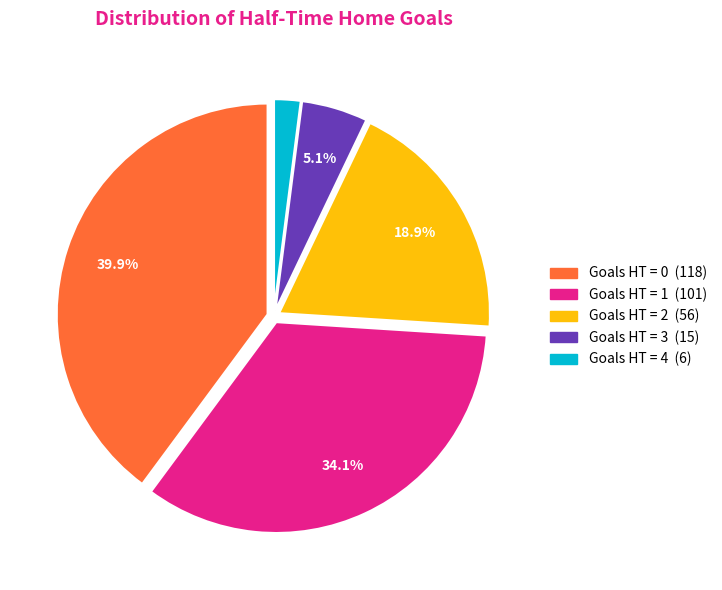

Does any single category account for the majority?

No